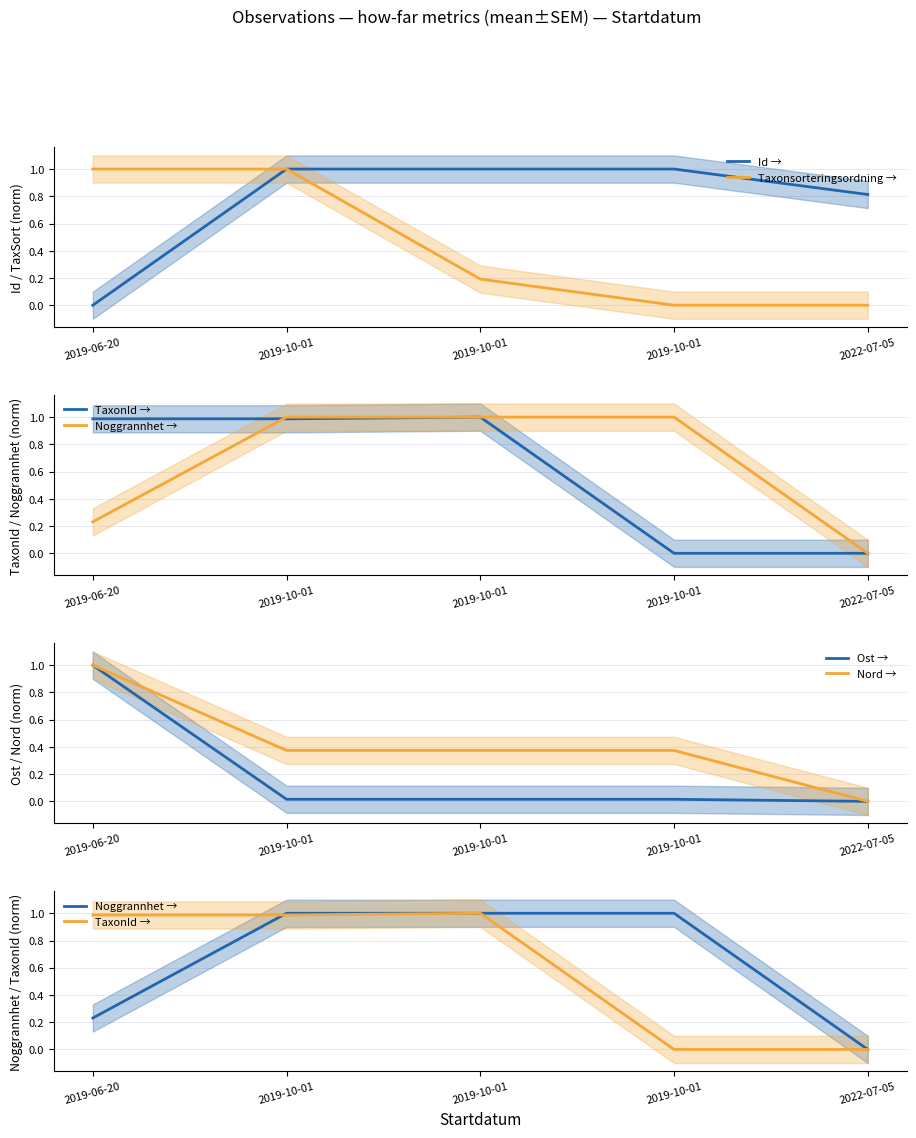

What is the approximate value of TaxonId → at 2019-10-01?

1.0